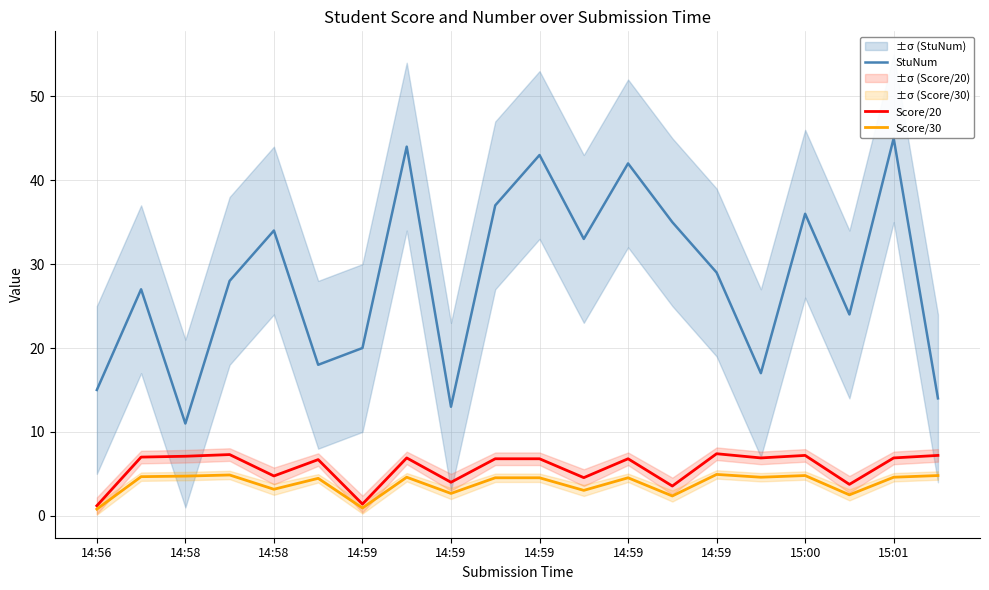

What are all the series names shown in the legend?

StuNum, Score/20, Score/30